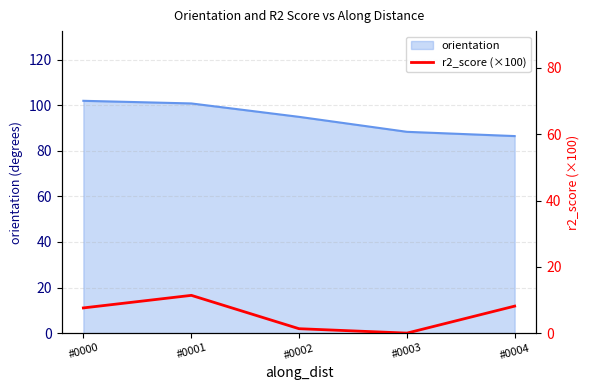

True or false: the data shows 1.9 at #0002.

False